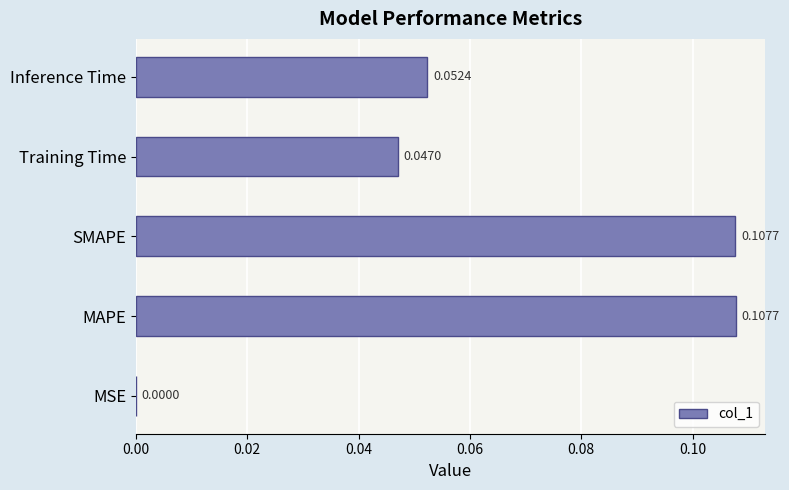

Which has a higher value, MSE or SMAPE?

SMAPE